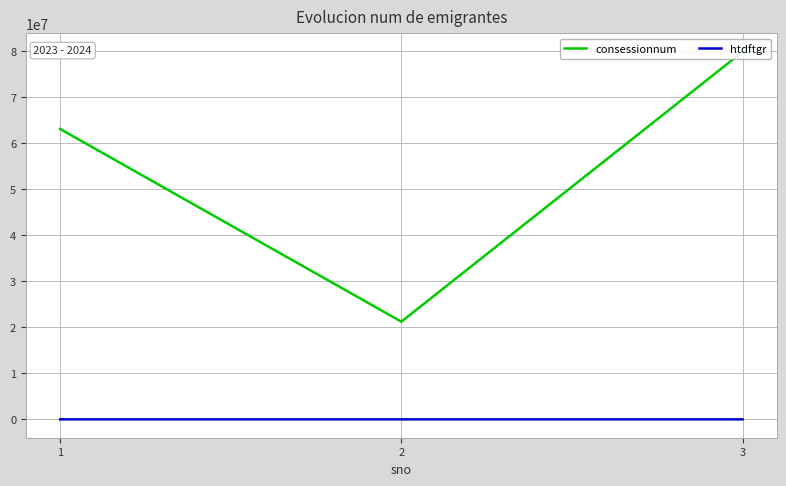

At which category is the sum across all series the highest?

3